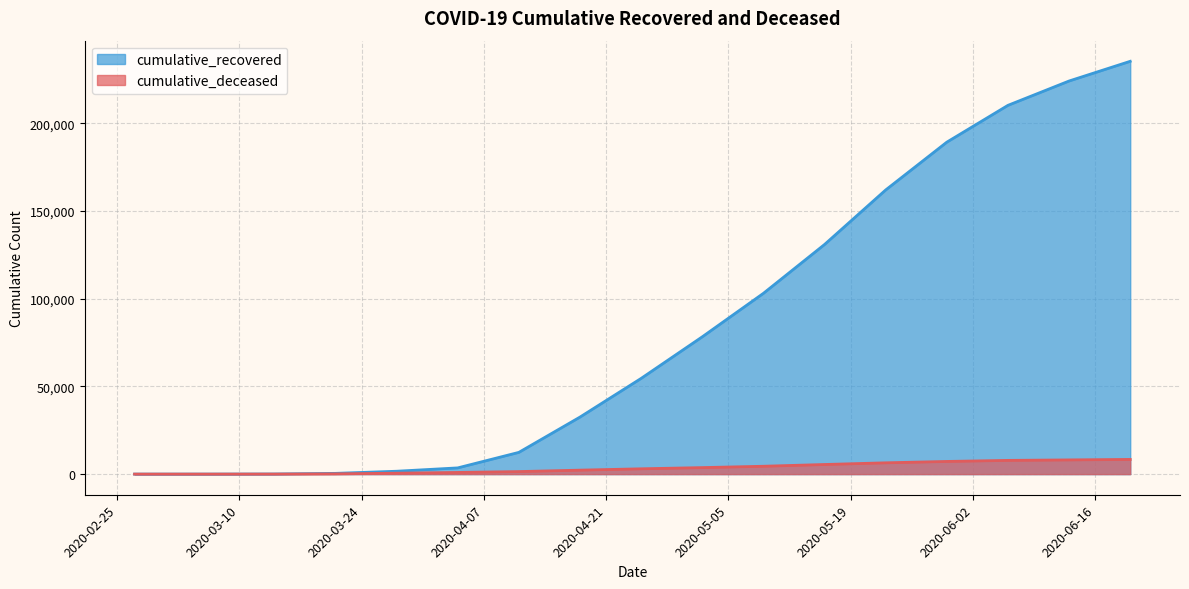

True or false: cumulative_deceased and cumulative_recovered intersect in this chart.

False